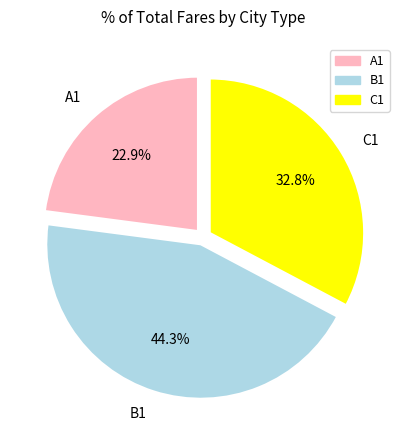

Does any single category account for the majority?

No